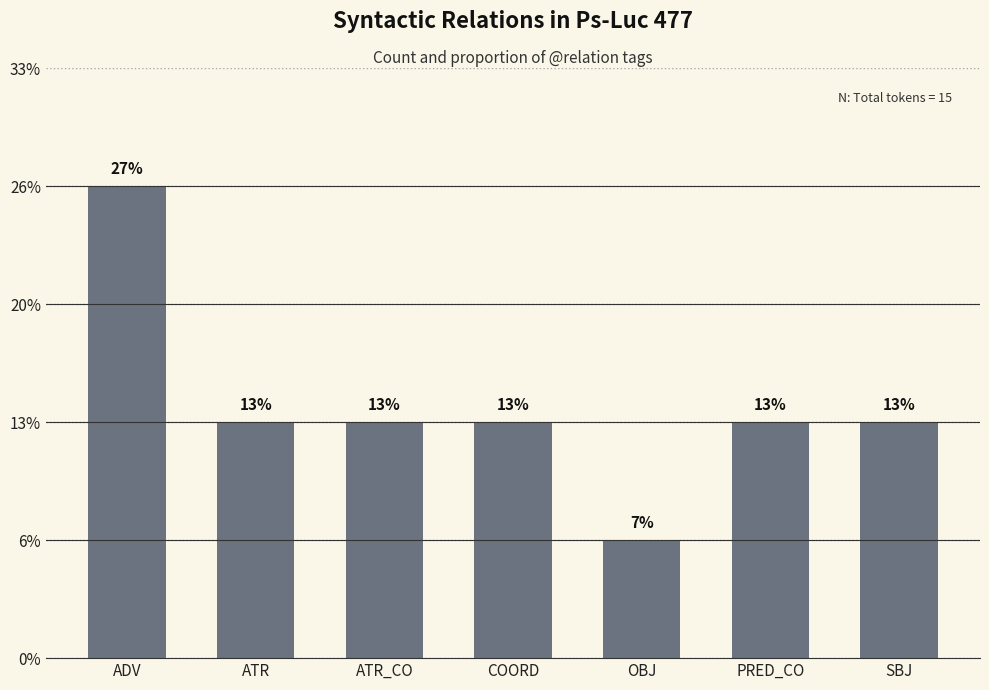

Does the chart contain any negative values?

No